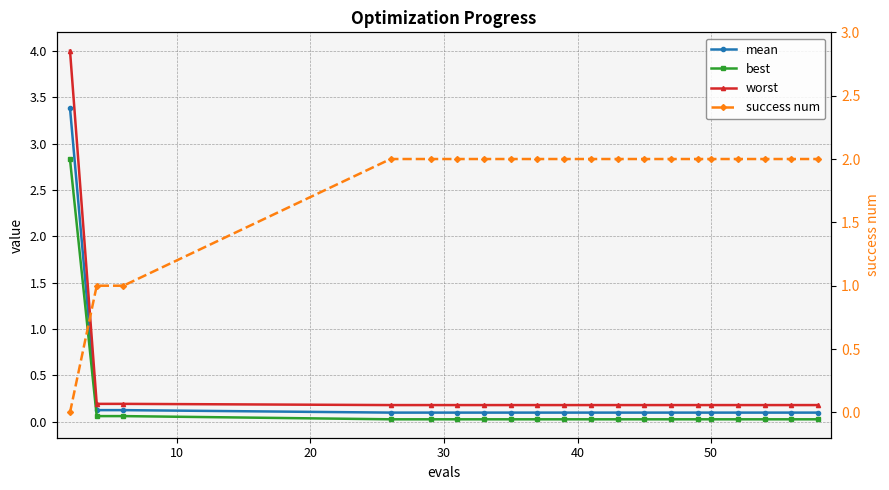

Reading right to left, extract all data points from this chart.

mean: 0.1	0.1	0.1	0.1	0.1	0.1	0.1	0.1	0.1	0.1	0.1	0.1	0.1	0.1	0.1	0.1	0.1	0.1	0.1	3.4
best: 0.0	0.0	0.0	0.0	0.0	0.0	0.0	0.0	0.0	0.0	0.0	0.0	0.0	0.0	0.0	0.0	0.0	0.1	0.1	2.8
worst: 0.2	0.2	0.2	0.2	0.2	0.2	0.2	0.2	0.2	0.2	0.2	0.2	0.2	0.2	0.2	0.2	0.2	0.2	0.2	4.0
success num: 2.0	2.0	2.0	2.0	2.0	2.0	2.0	2.0	2.0	2.0	2.0	2.0	2.0	2.0	2.0	2.0	2.0	1.0	1.0	0.0